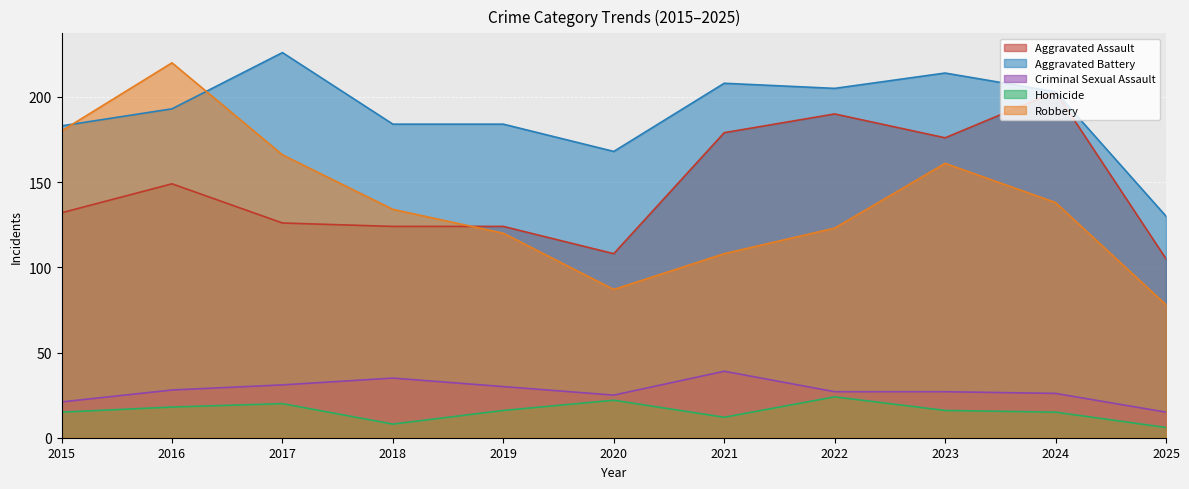

What is the sum of all Aggravated Assault values?

1616